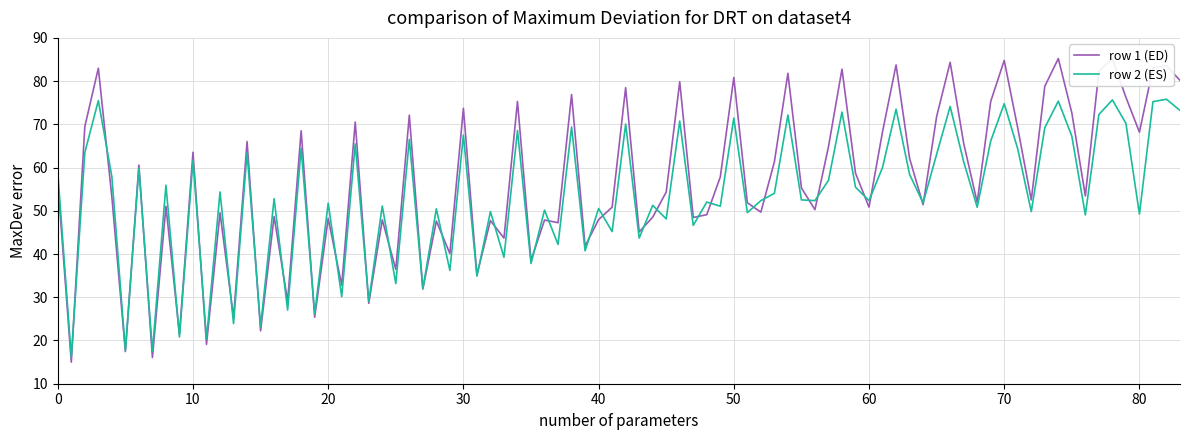

What is the minimum value shown in the chart?

15.0